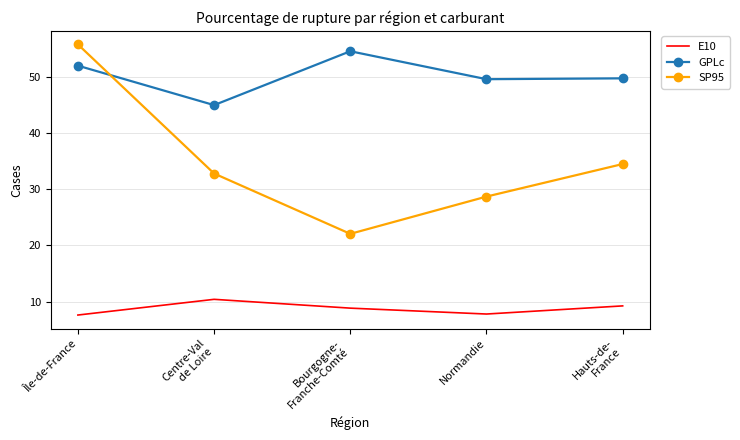

Which series has the largest range (max minus min)?

SP95